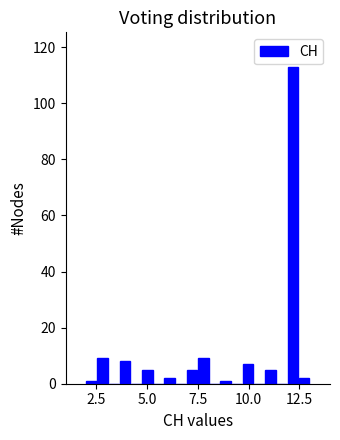

Around what value on the x-axis is the tallest bar? Give the approximate position of its centre, as read against the axis.

12.0